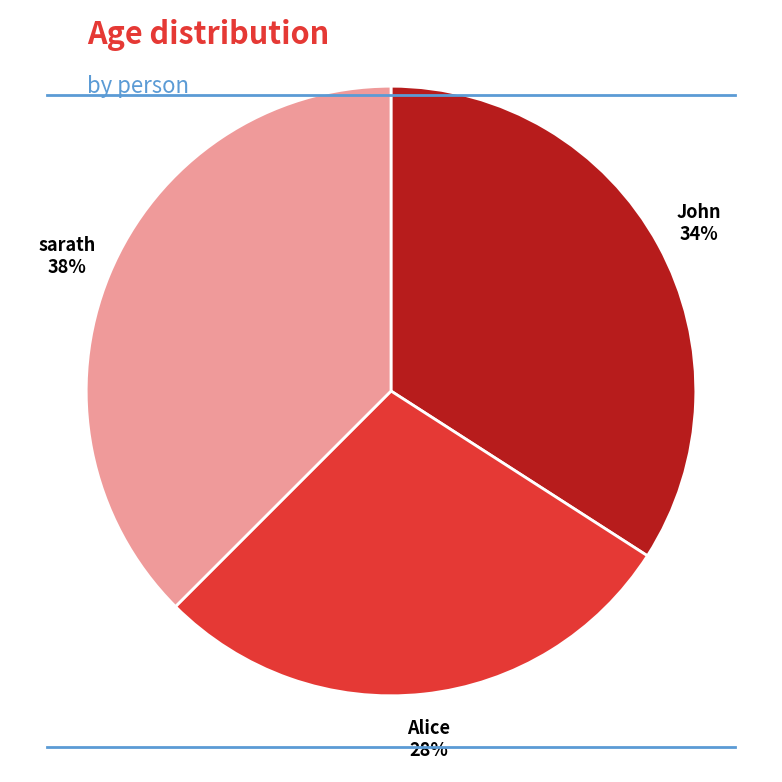

To the nearest percent, what is the average slice percentage?

33%